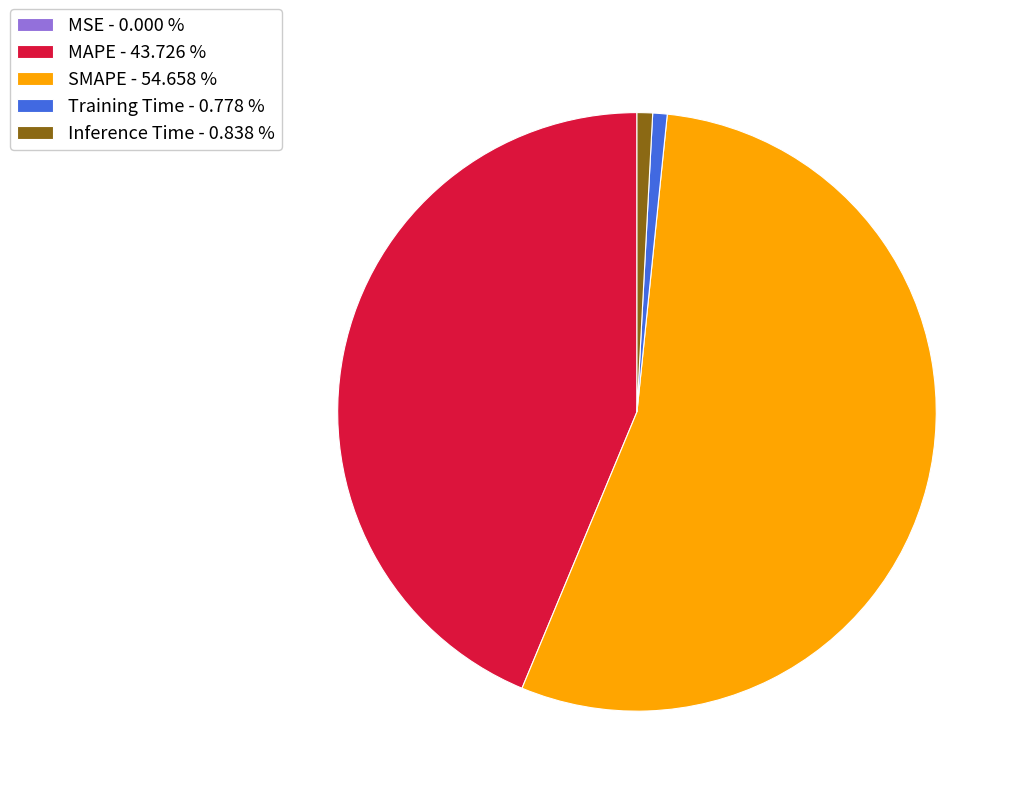

True or false: Inference Time accounts for 11% of the total.

False